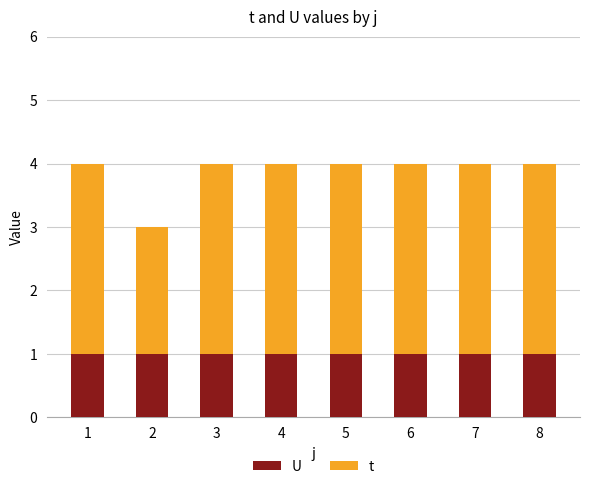

What is the total value across all series at 4?

4